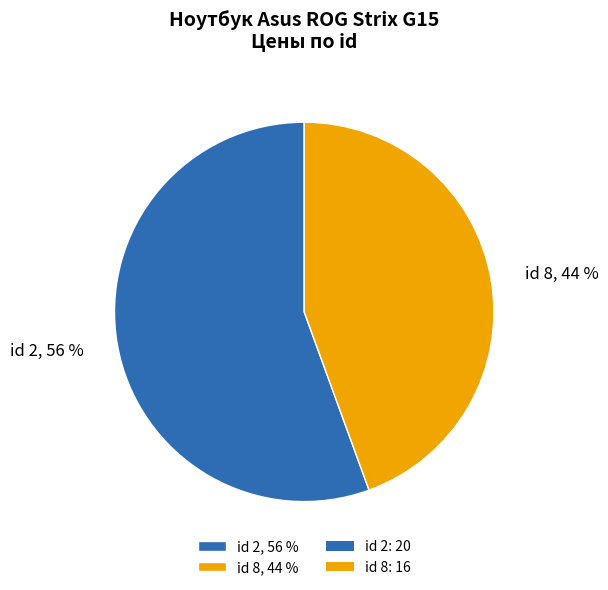

Is the sum of id 2, 56 % and id 8, 44 % greater than half?

Yes